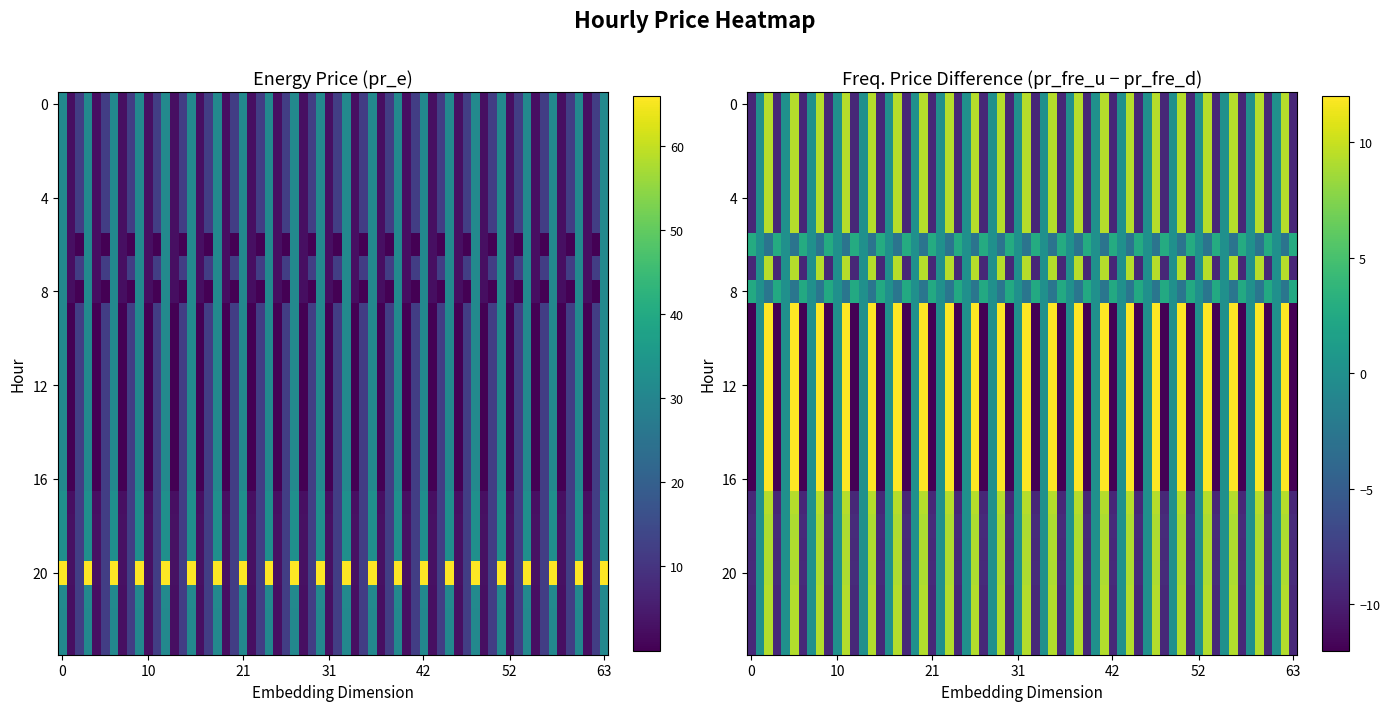

What is the total value across all series at 21?

45.8